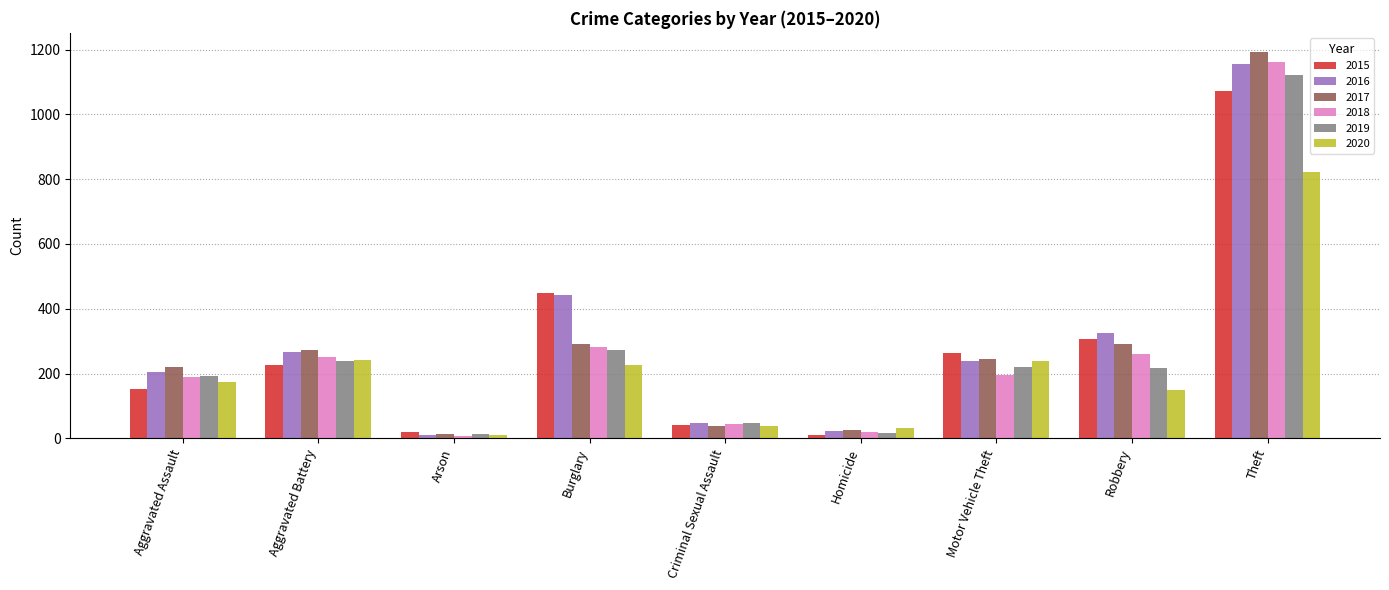

How many values in the 2017 series are below 245?

4